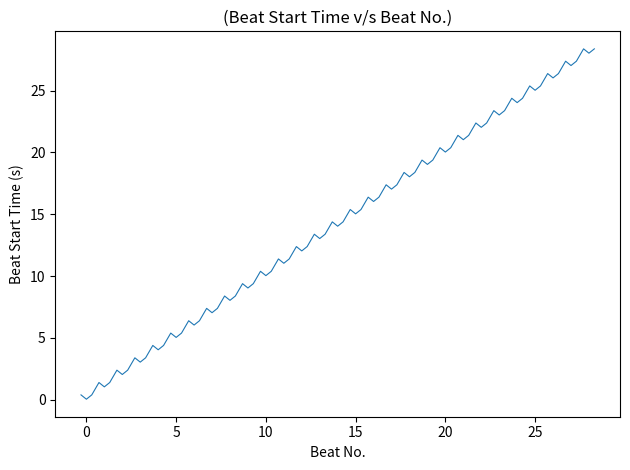

What is the maximum value shown in the chart?

28.4